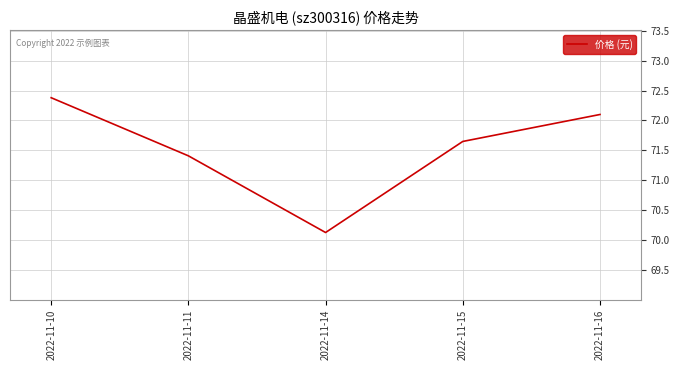

Rank the categories by value from lowest to highest.

2022-11-14, 2022-11-11, 2022-11-15, 2022-11-16, 2022-11-10